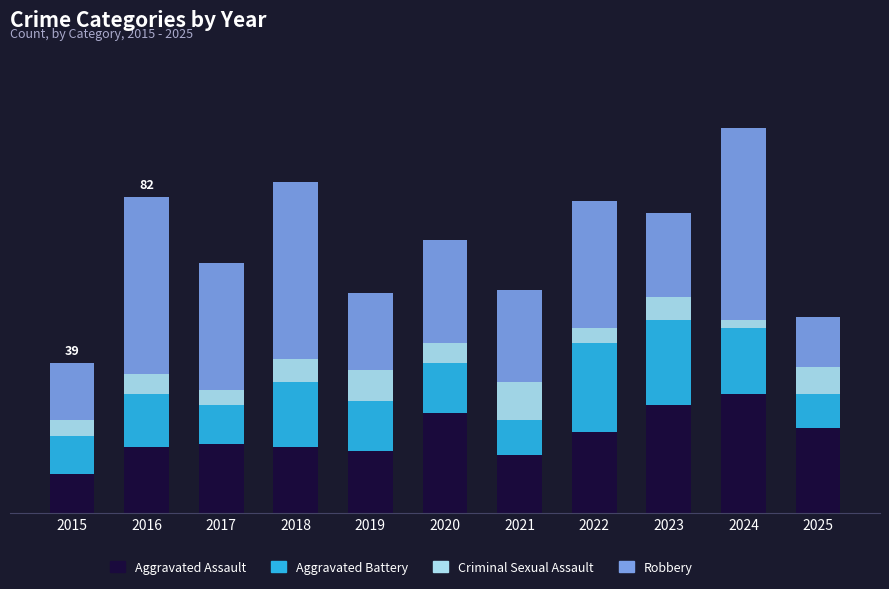

What is the difference between the second highest and minimum values in the Criminal Sexual Assault series?

6